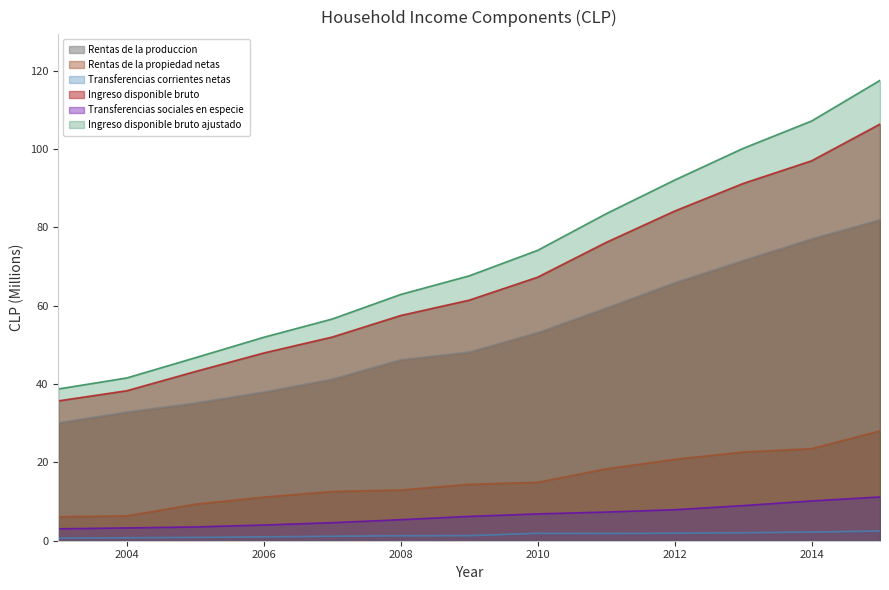

What is the difference between the second highest and second lowest values in the Ingreso disponible bruto ajustado series?

65.6